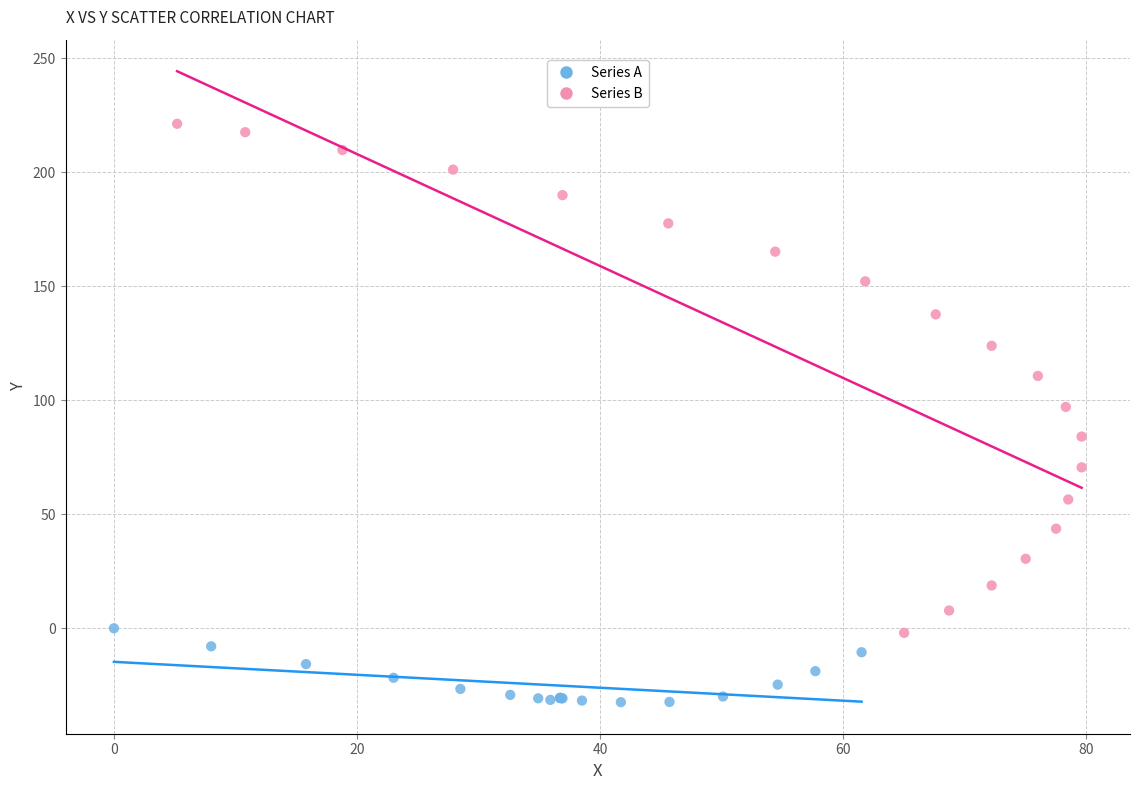

What are all the series names shown in the legend?

Series A, Series B